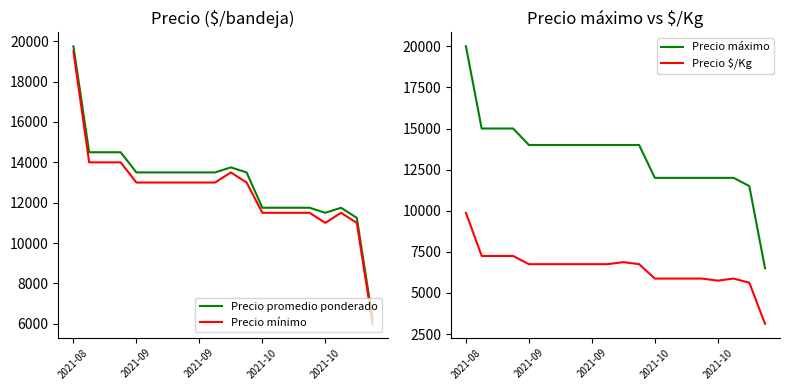

True or false: Precio $/Kg has a value of 10720 at 7.

False